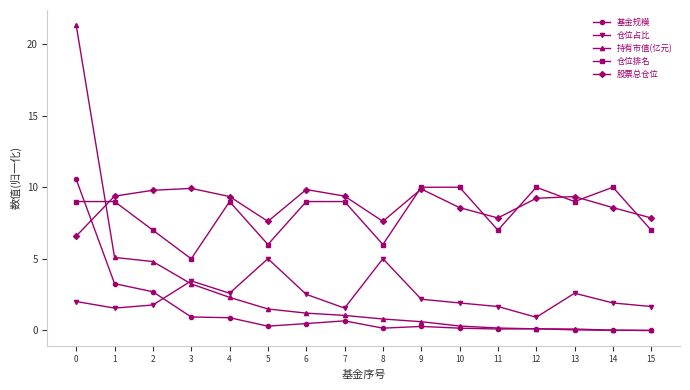

At which category does 仓位排名 reach its first local valley?

3